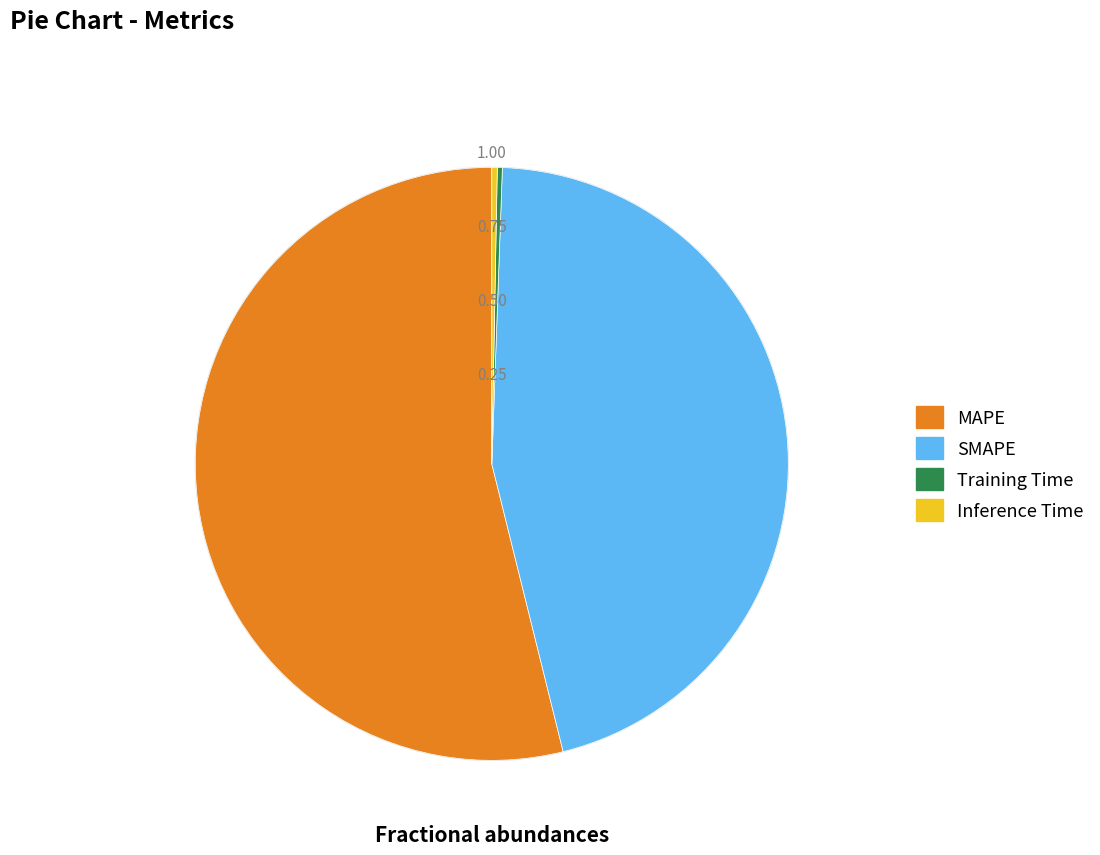

What is the ratio of the value at MAPE to the value at SMAPE?

1.2